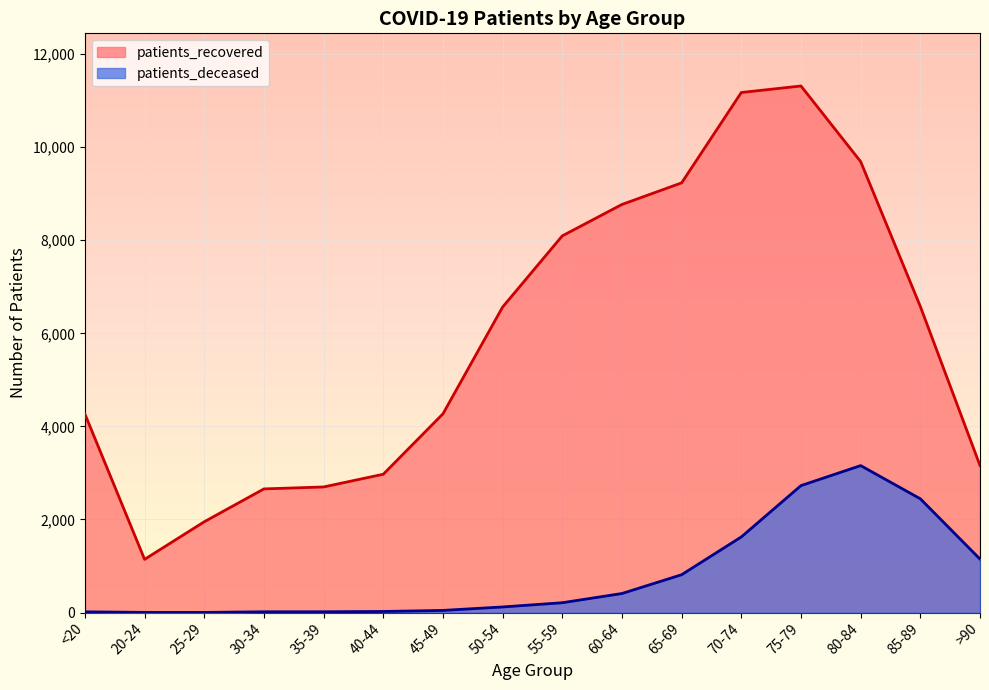

Reading left to right, list all the values displayed in this chart.

patients_recovered: <20=4267	20-24=1143	25-29=1951	30-34=2657	35-39=2699	40-44=2972	45-49=4270	50-54=6565	55-59=8095	60-64=8770	65-69=9234	70-74=11176	75-79=11316	80-84=9691	85-89=6578	>90=3160
patients_deceased: <20=15	20-24=4	25-29=3	30-34=16	35-39=17	40-44=23	45-49=46	50-54=120	55-59=211	60-64=409	65-69=813	70-74=1625	75-79=2728	80-84=3158	85-89=2445	>90=1149